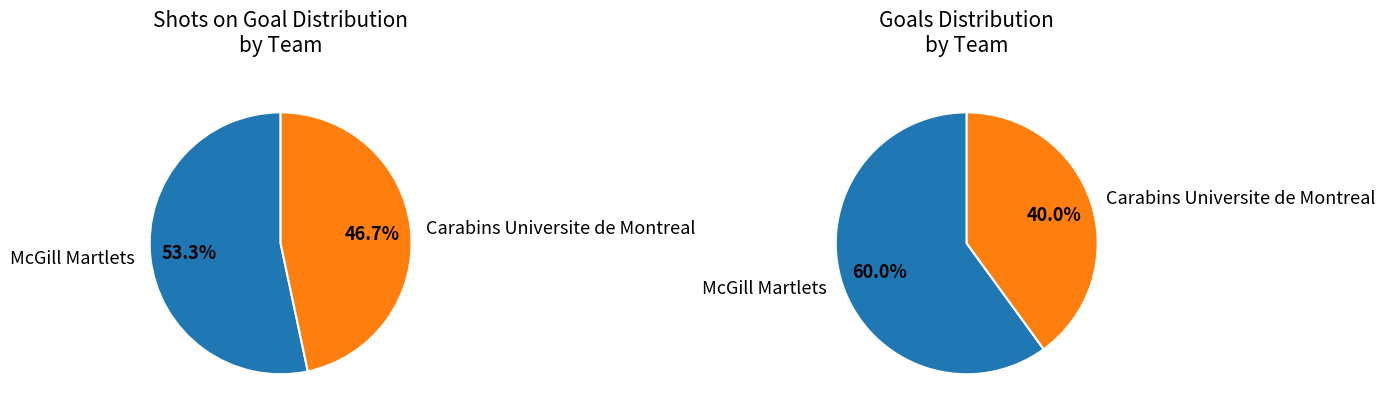

To the nearest percent, what portion does values_shots represent?

53%